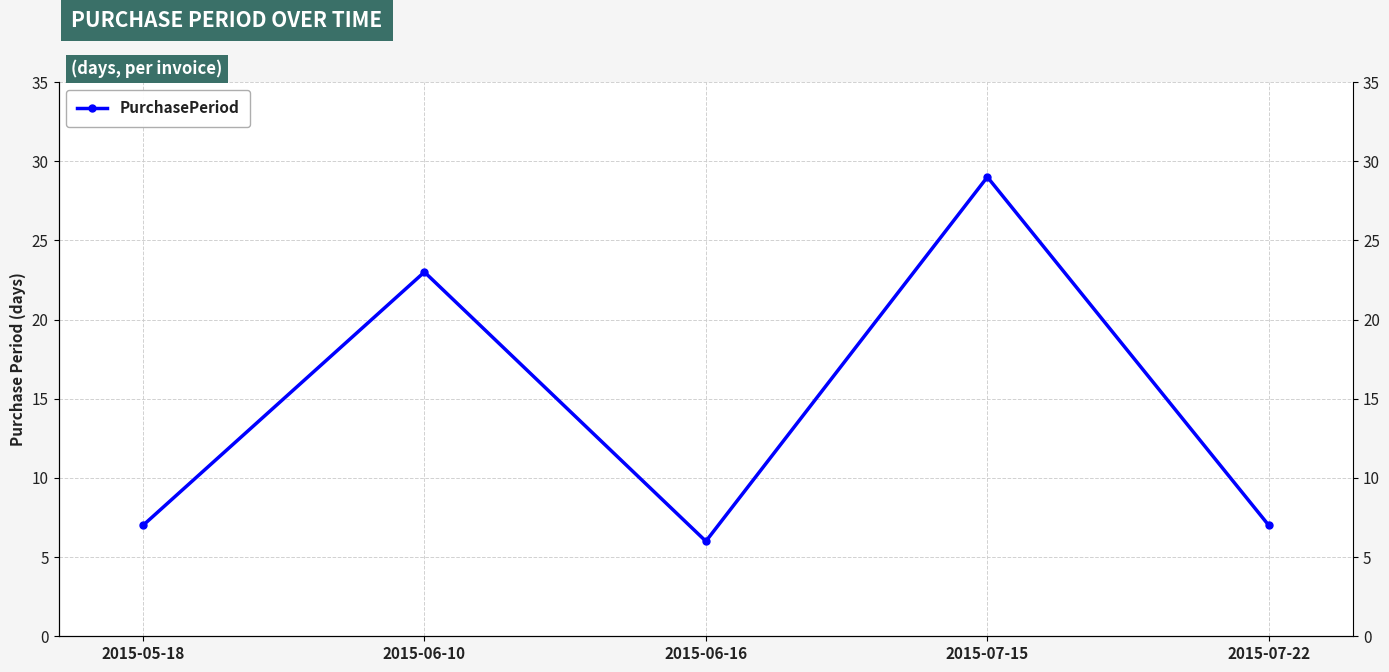

How many points are lower than both their immediate neighbors (excluding endpoints)?

1